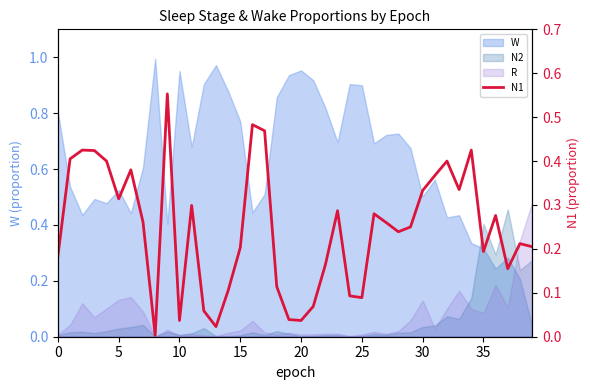

How many interior local peaks (higher than both neighbors) does the data have?

11